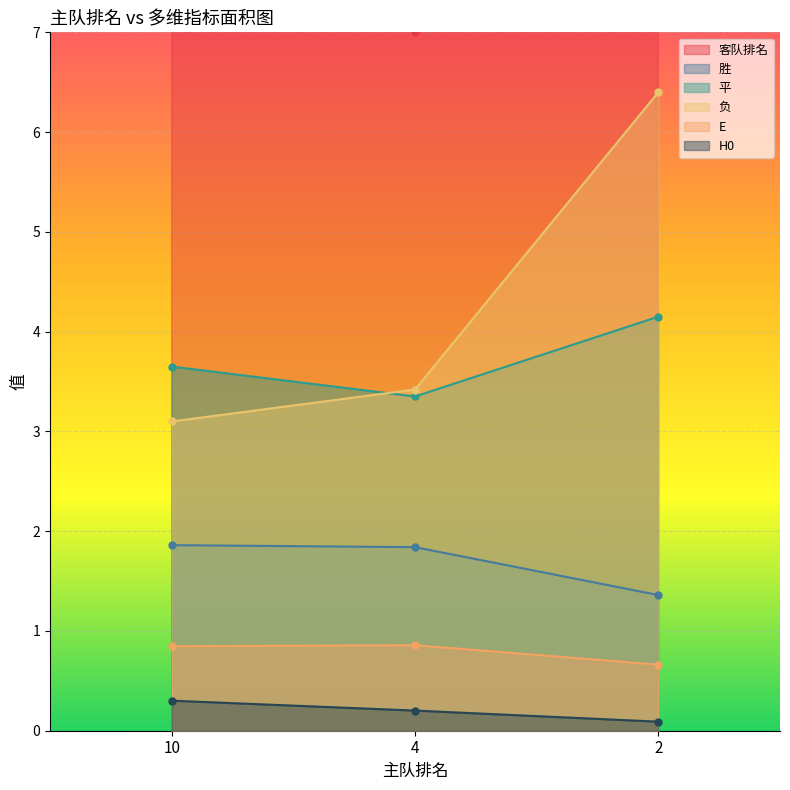

Rank the series by their maximum value, from highest to lowest.

客队排名, 负, 平, 胜, E, H0